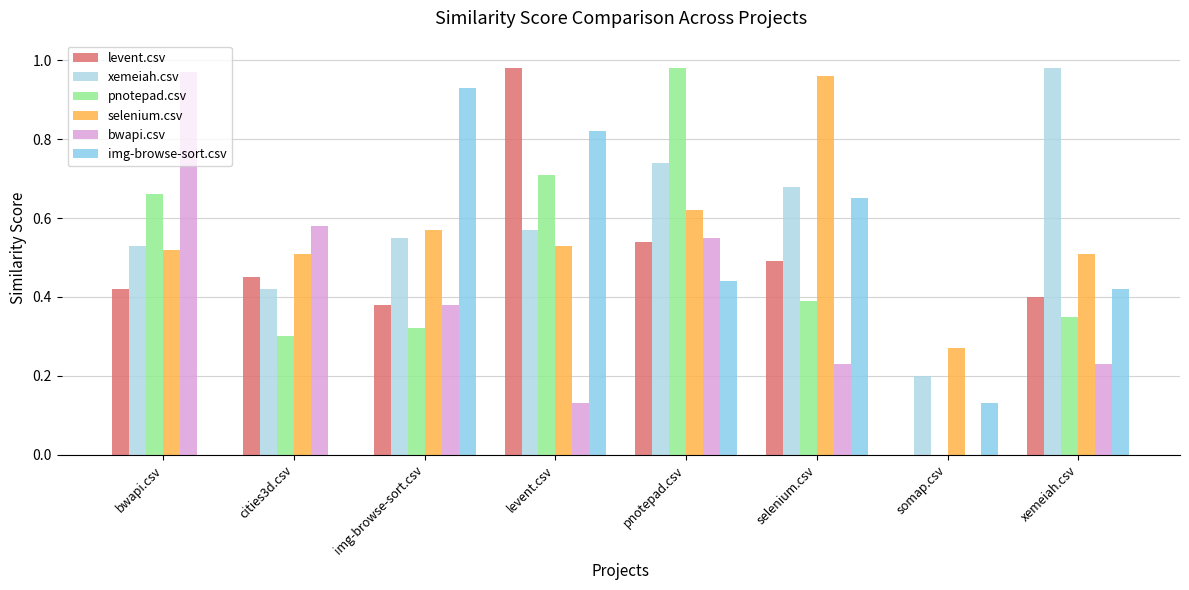

Count the number of data series in this chart.

6